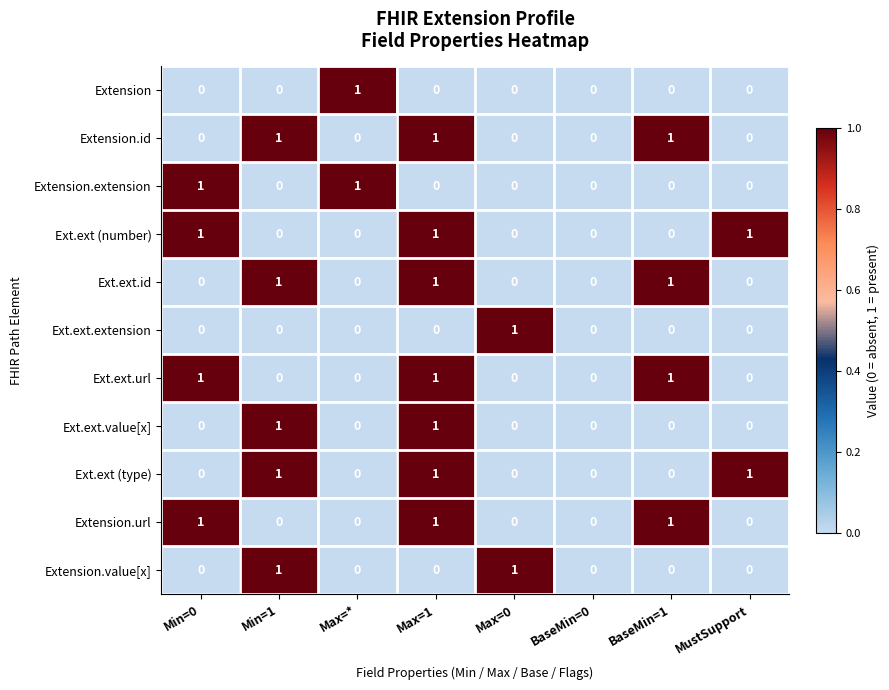

Is the value of Extension.value[x] at Max=0 greater than the value of Ext.ext.url at BaseMin=0?

Yes